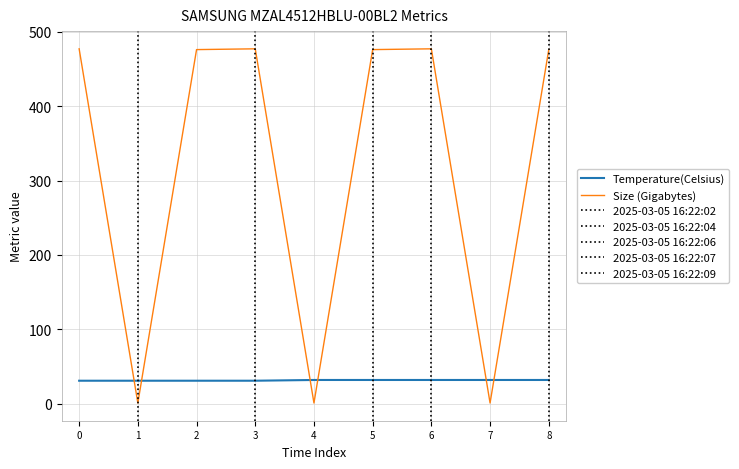

The value of Size (Gigabytes) at 0 is 476.9. True or false?

True